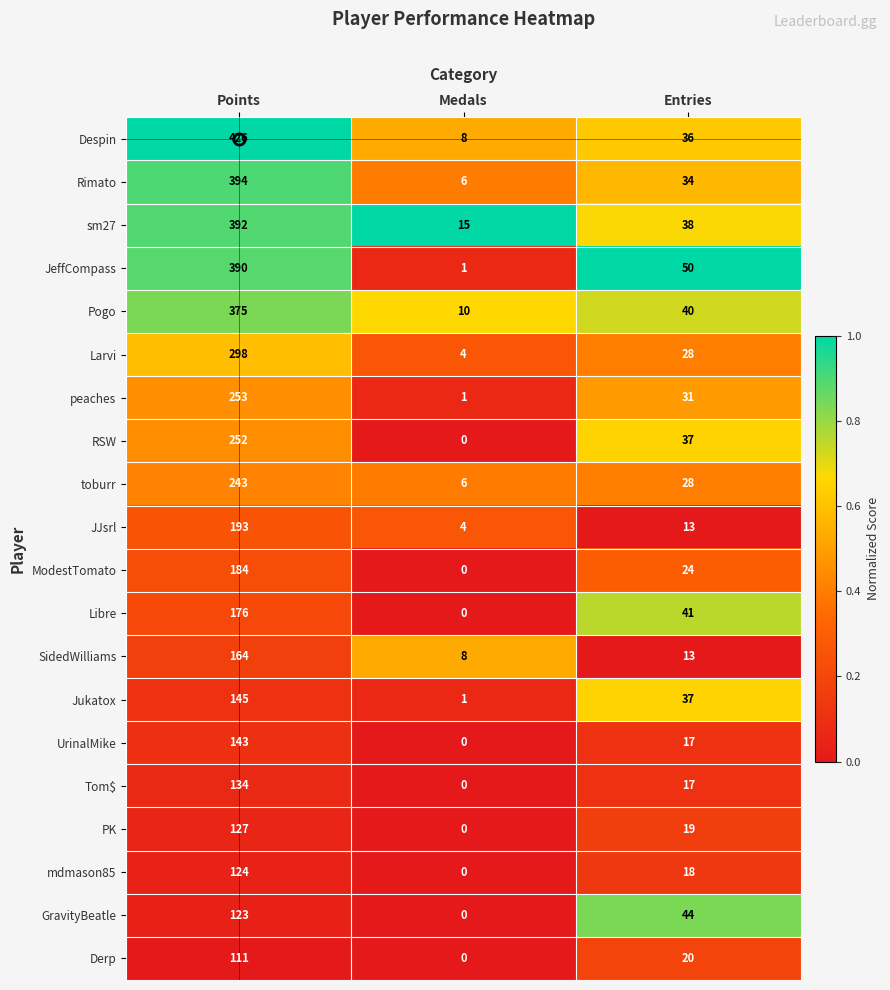

What is the difference between the Larvi values at Entries and Medals?

24